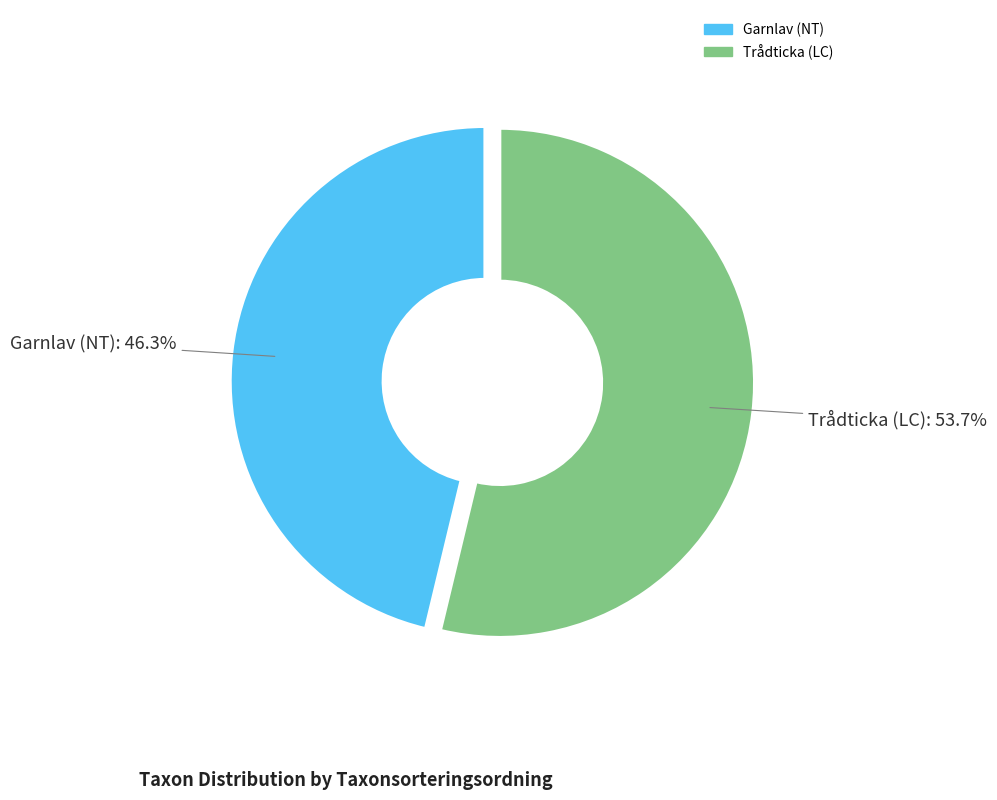

To the nearest percent, what is the difference between the largest and smallest slice percentages?

7%